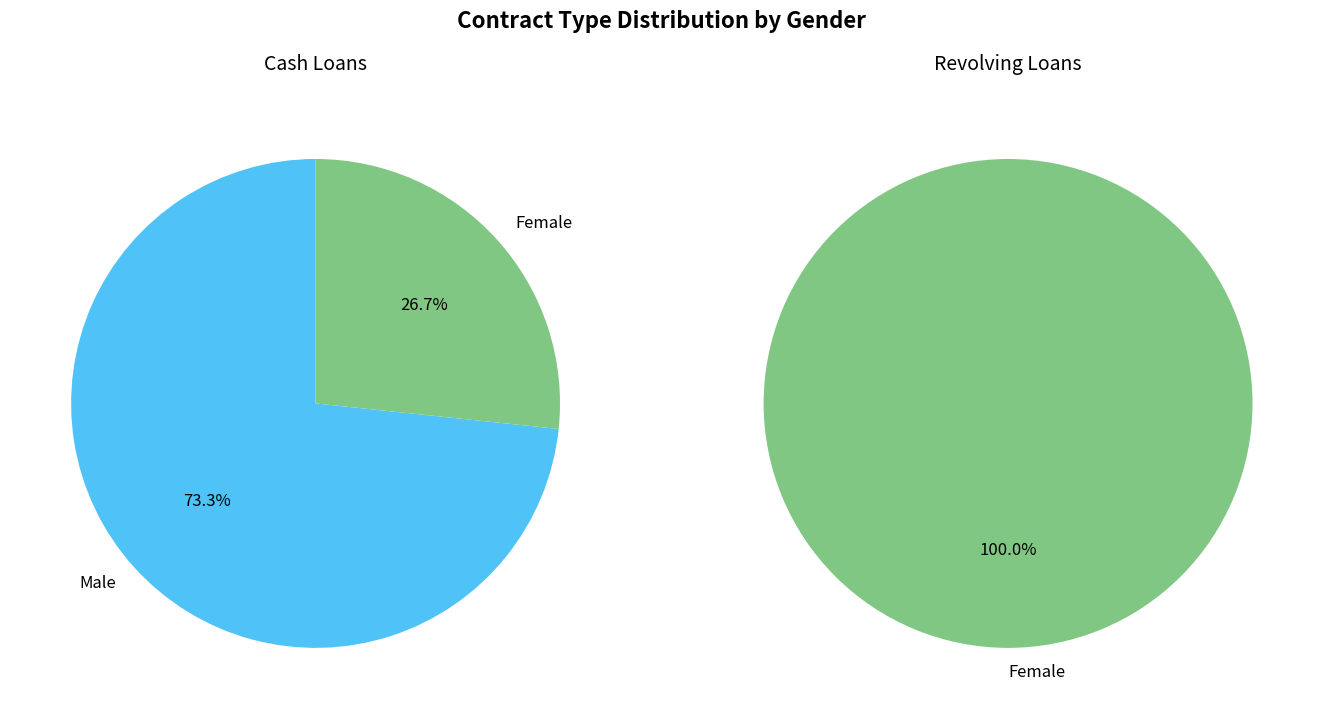

To the nearest percent, what percentage of the pie is Revolving loans?

18%